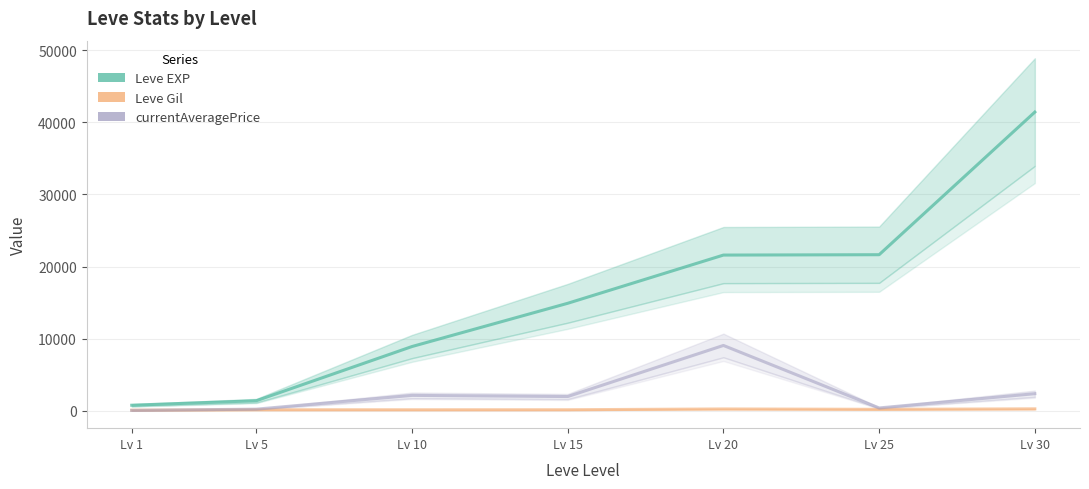

Reading left to right, extract all data points from this chart.

Leve EXP: Lv 1=800.0	Lv 5=1420.0	Lv 10=8930.0	Lv 15=14920.0	Lv 20=21600.0	Lv 25=21650.0	Lv 30=41410.0
Leve Gil: Lv 1=113.0	Lv 5=169.0	Lv 10=169.0	Lv 15=172.0	Lv 20=281.0	Lv 25=229.0	Lv 30=296.0
currentAveragePrice: Lv 1=78.0	Lv 5=254.0	Lv 10=2161.4	Lv 15=2000.0	Lv 20=9079.0	Lv 25=422.0	Lv 30=2395.9